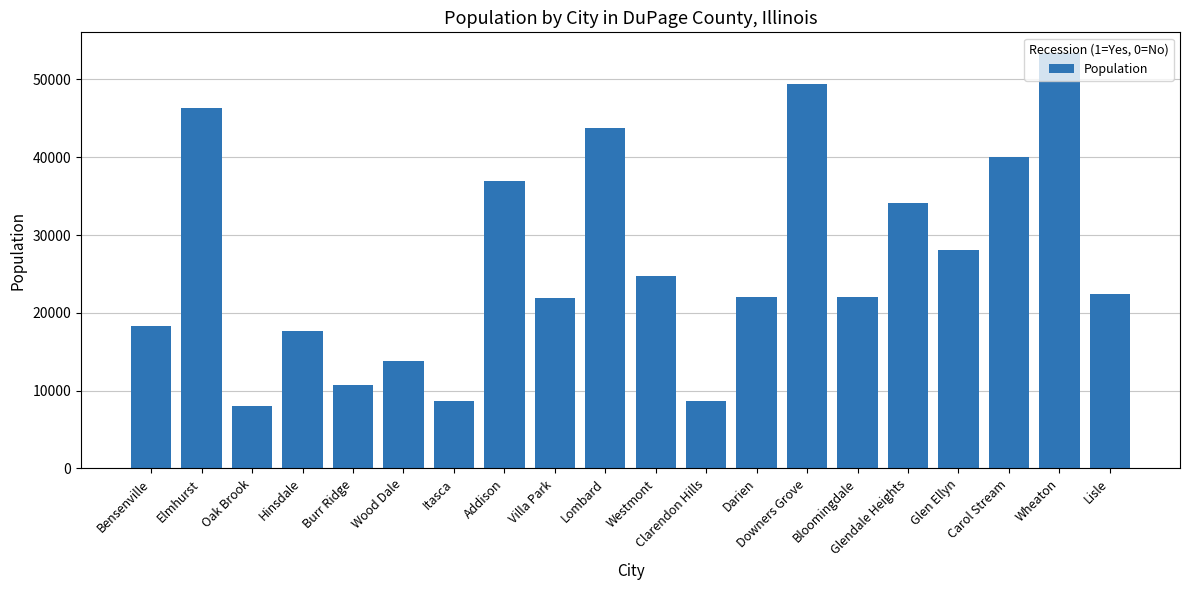

What is the label of the 2nd bar from the right?

Wheaton